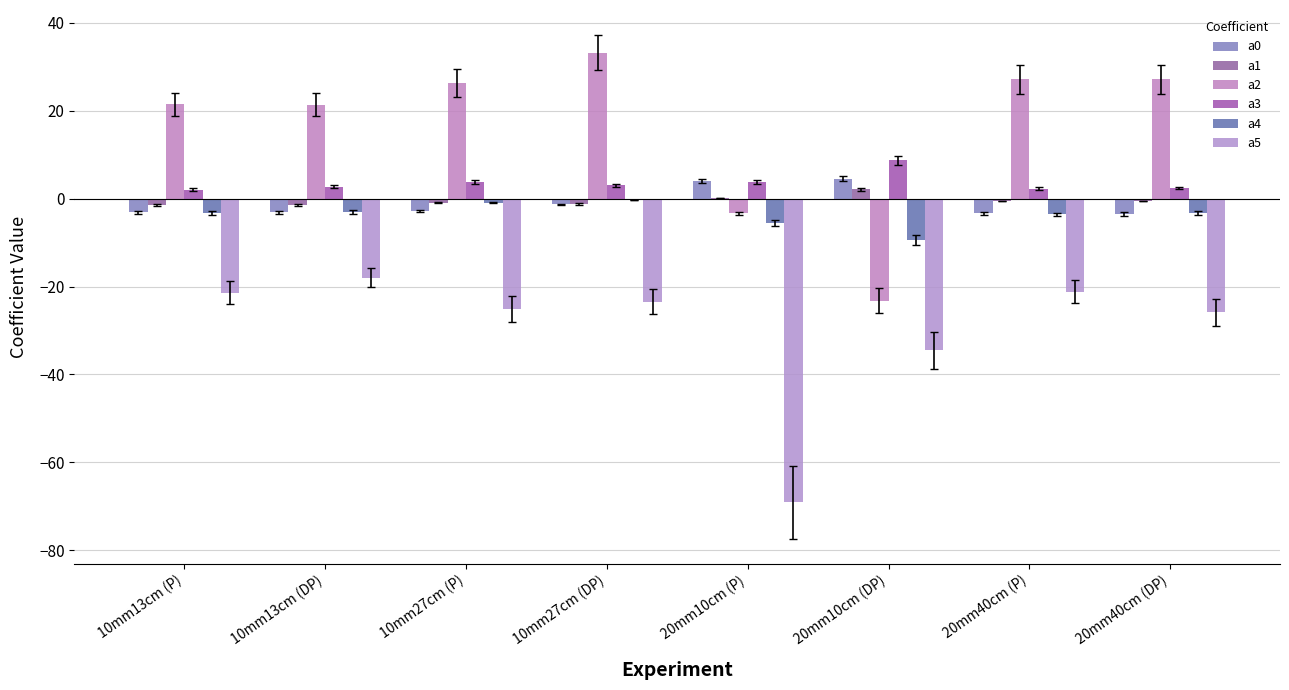

What value does the a5 series have at 10mm13cm (DP)?

-18.0